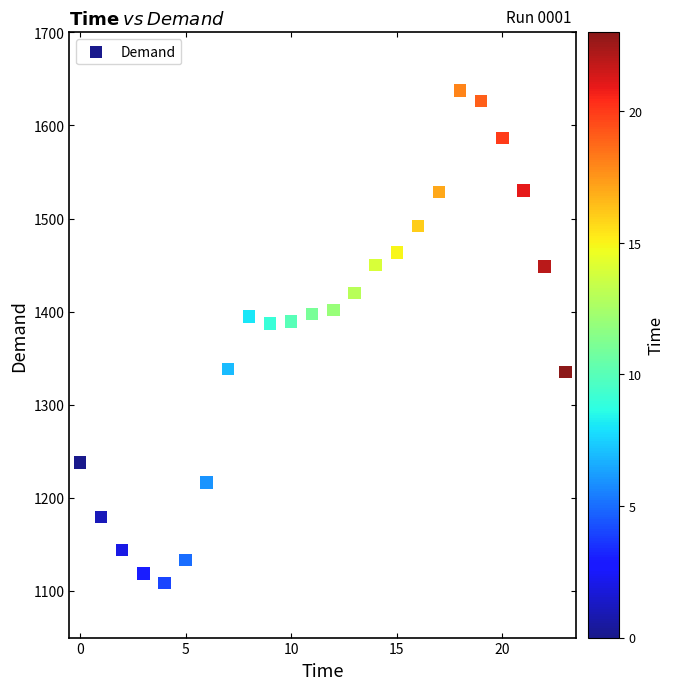

What is the range of Y values (max minus min)?

528.8